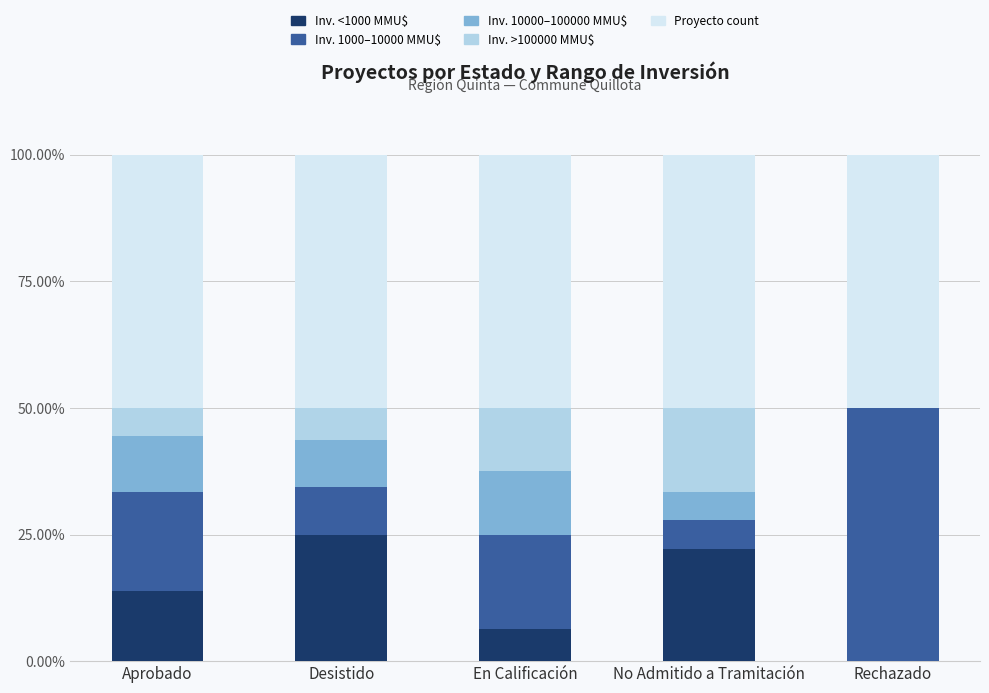

True or false: Inv. <1000 MMU$ has a value of 7.5 at No Admitido a Tramitación.

False